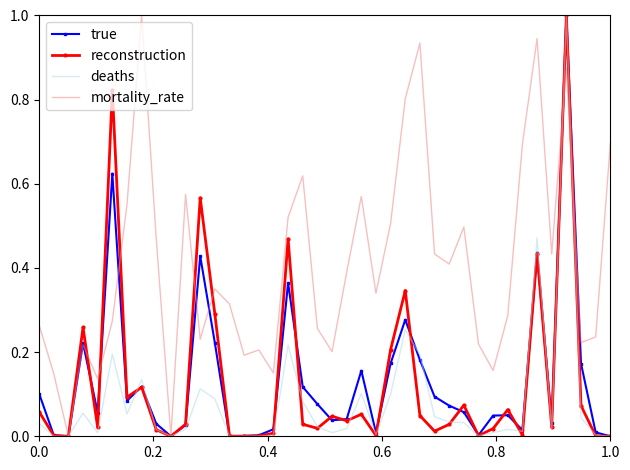

Which series has the largest total across all categories?

mortality_rate